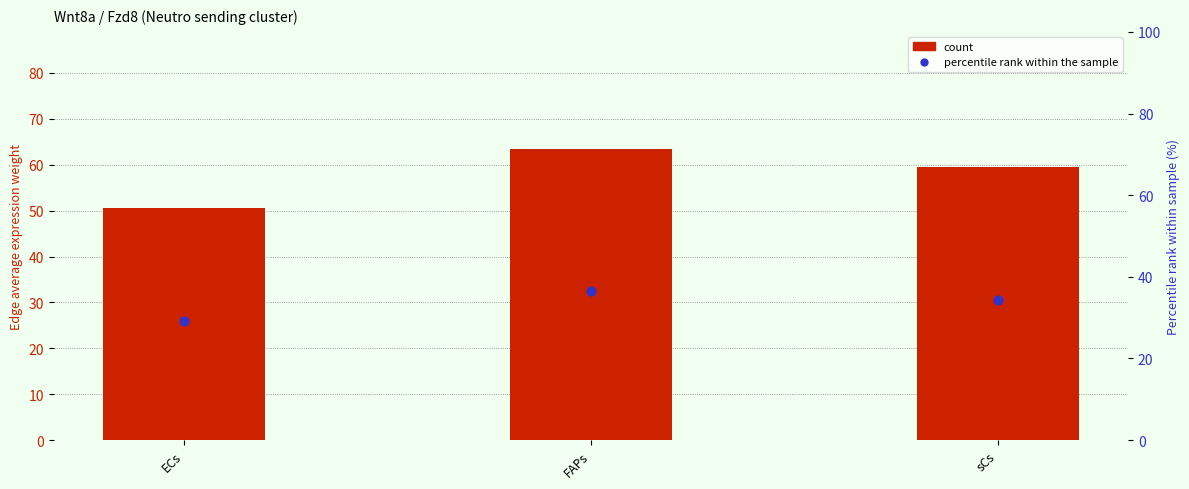

Which series has the largest total across all categories?

Edge average expression weight